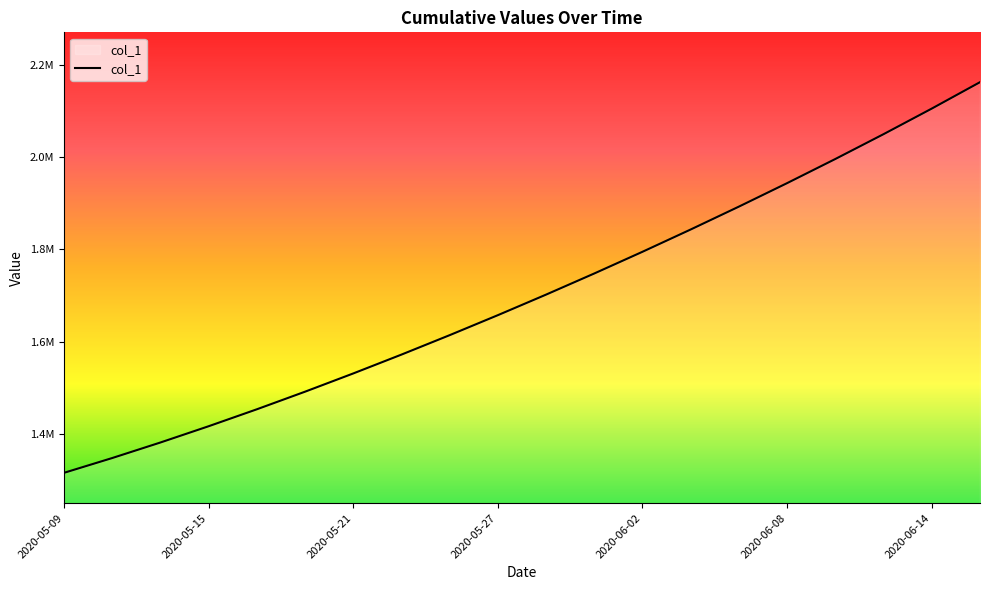

What is the value of the 7th point from the left?

1530759.4